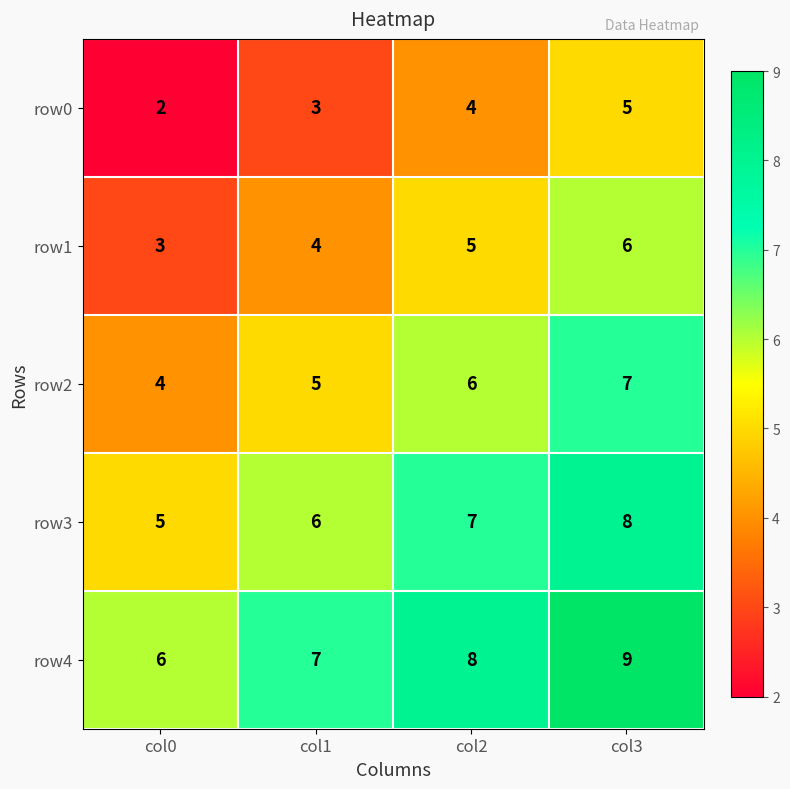

Rank the categories by row1 value from lowest to highest.

col0, col1, col2, col3